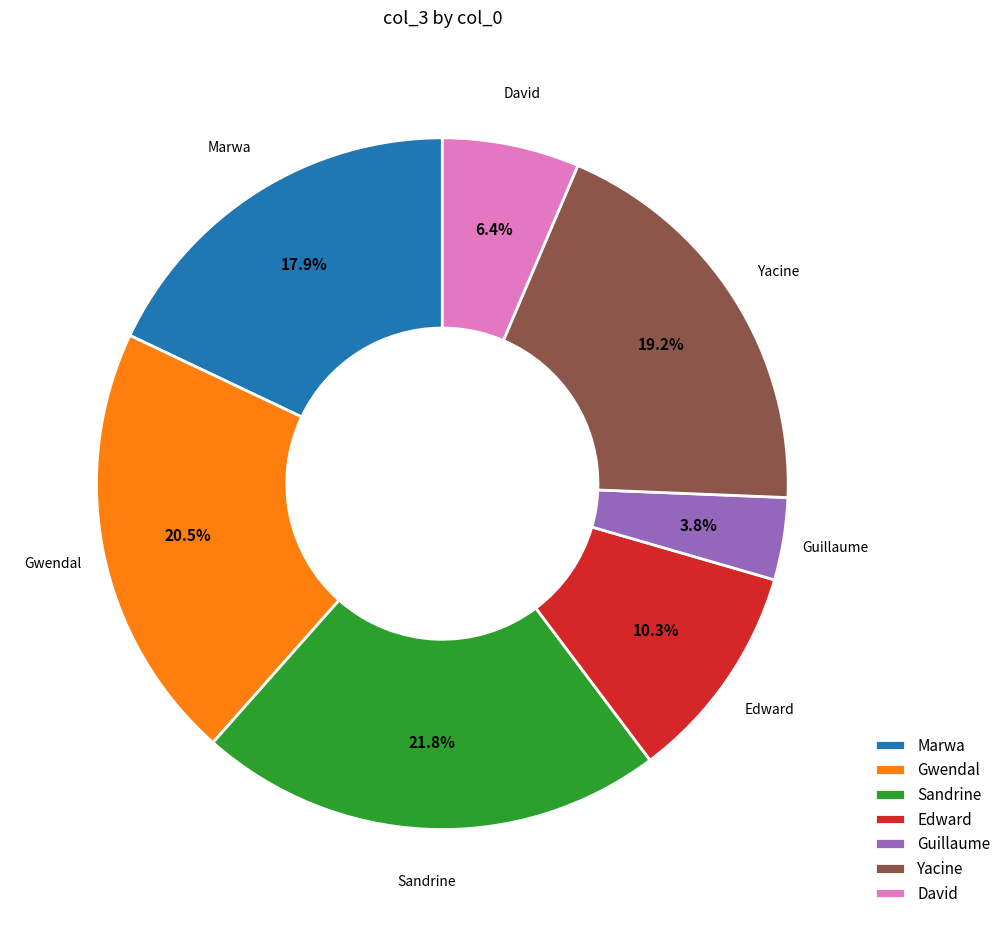

Which has a higher value, Edward or Marwa?

Marwa